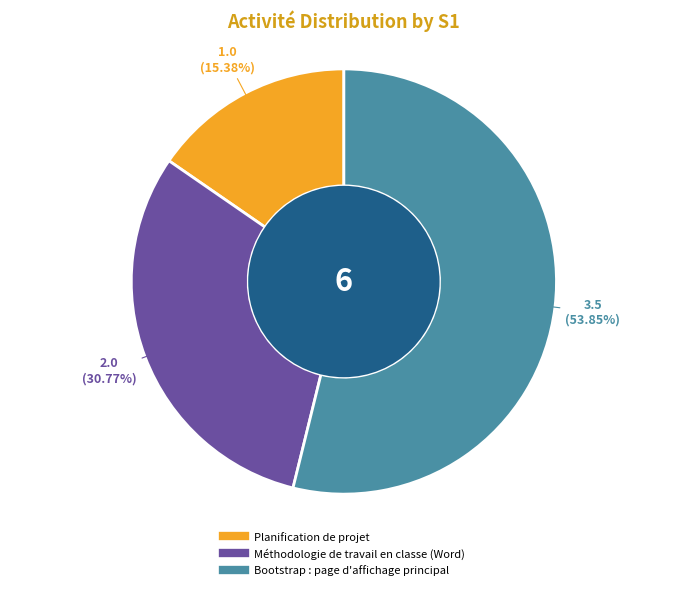

Is it true that Bootstrap : page d'affichage principal is 54% of the pie?

True